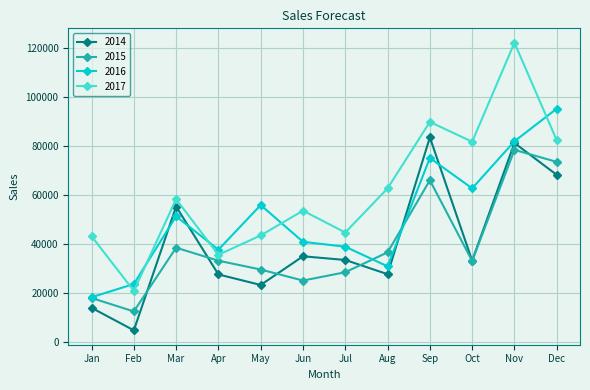

Does the chart have visible grid lines?

Yes